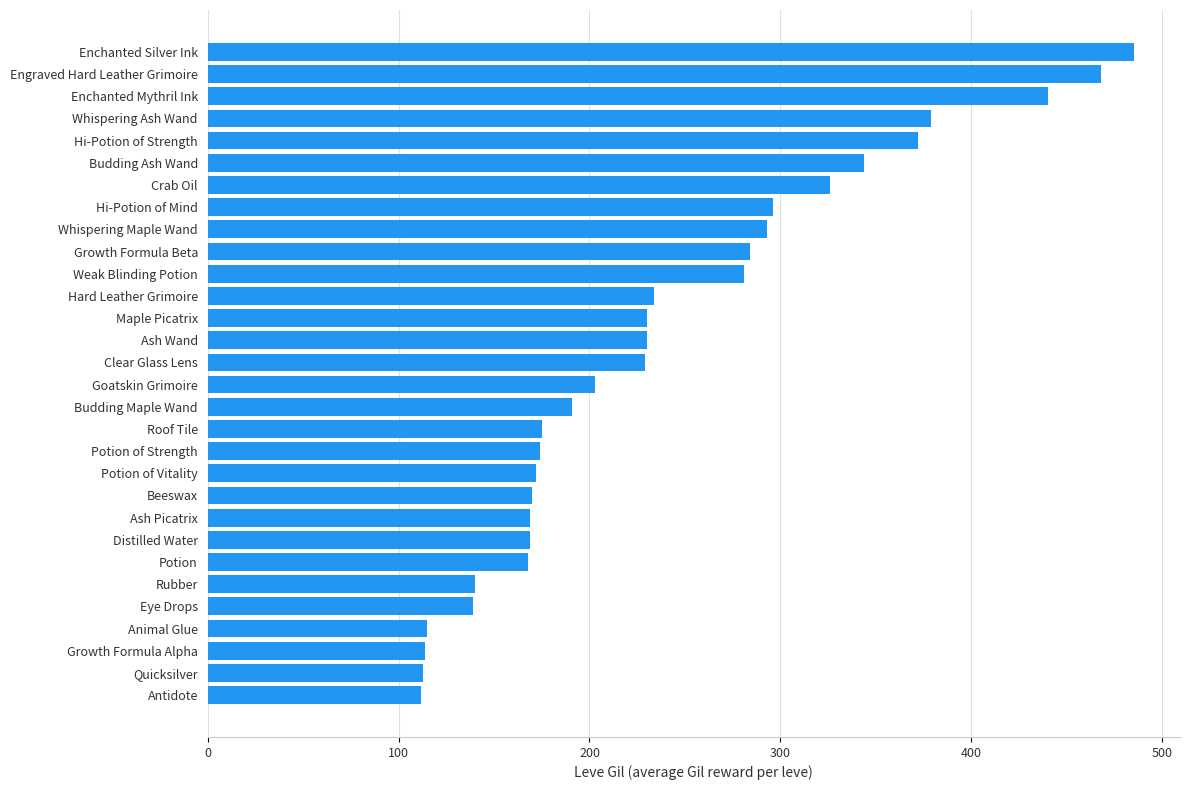

Approximately how many times larger is the value at Animal Glue compared to Beeswax?

0.7